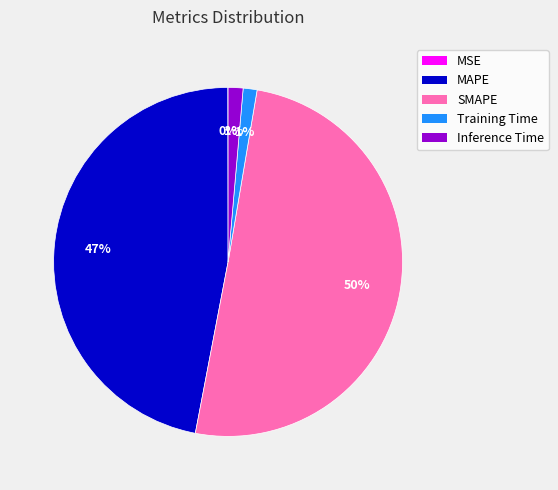

Which category has the biggest portion of the pie?

SMAPE